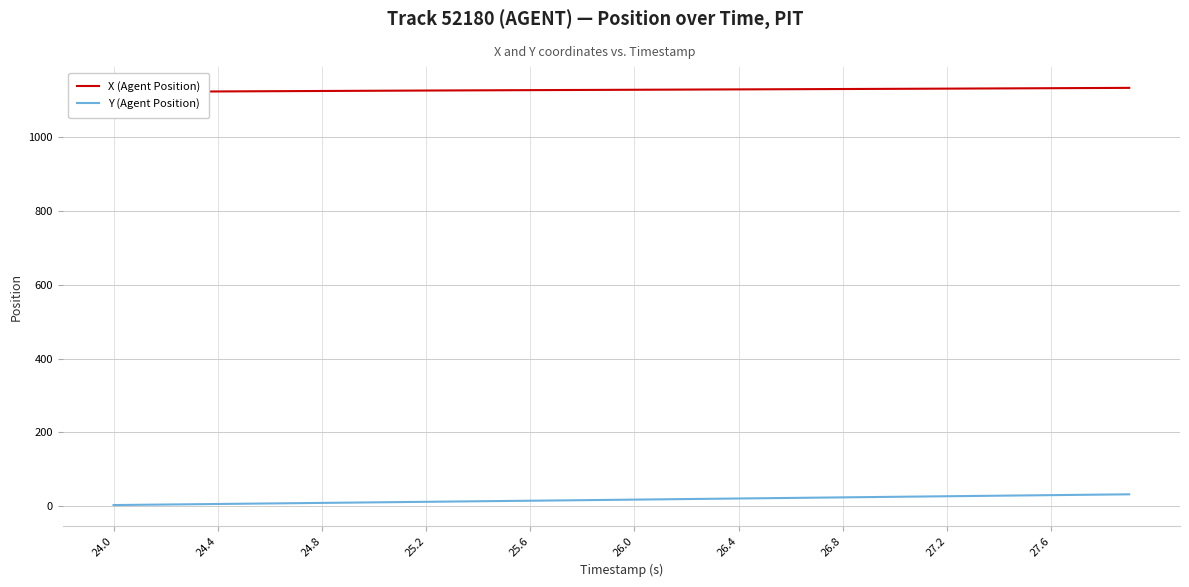

True or false: Y (Agent Position) and X (Agent Position) cross at least once.

False